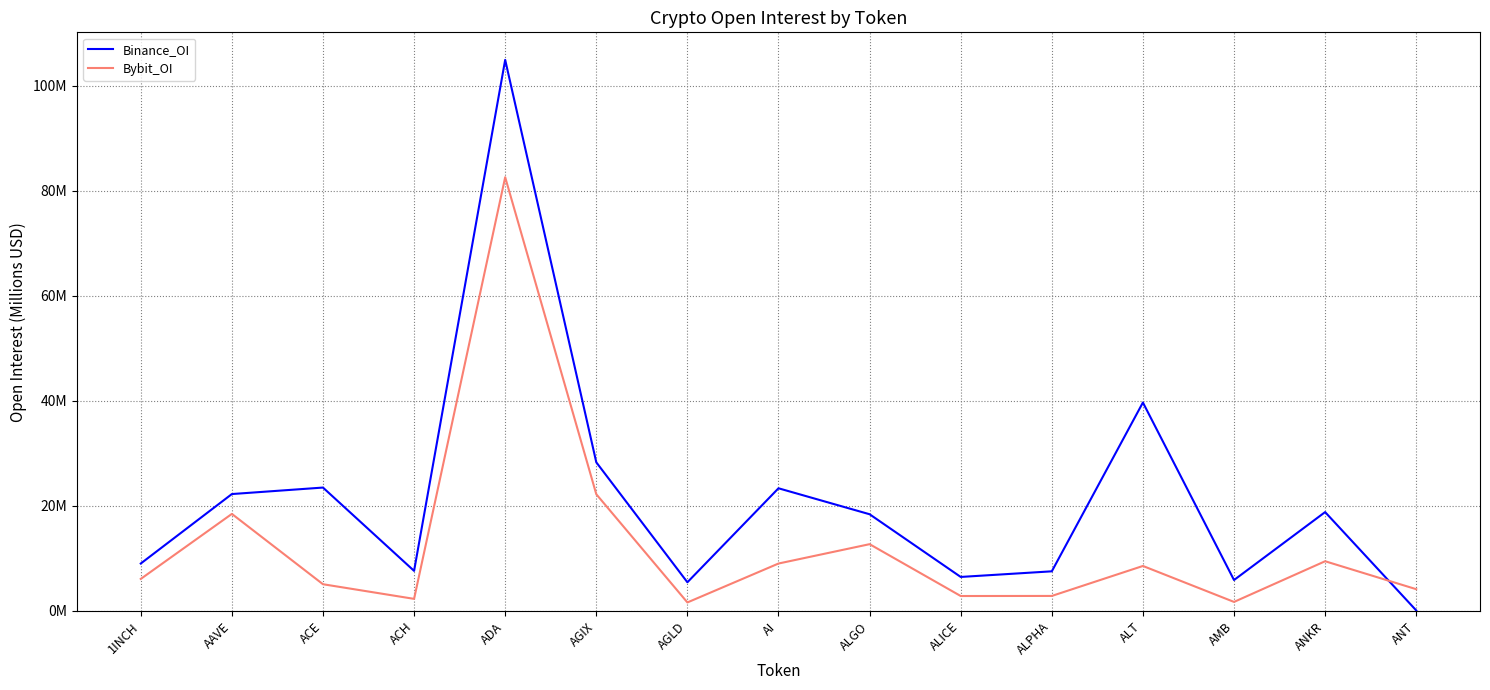

What is the label of the 14th point from the left?

ANKR